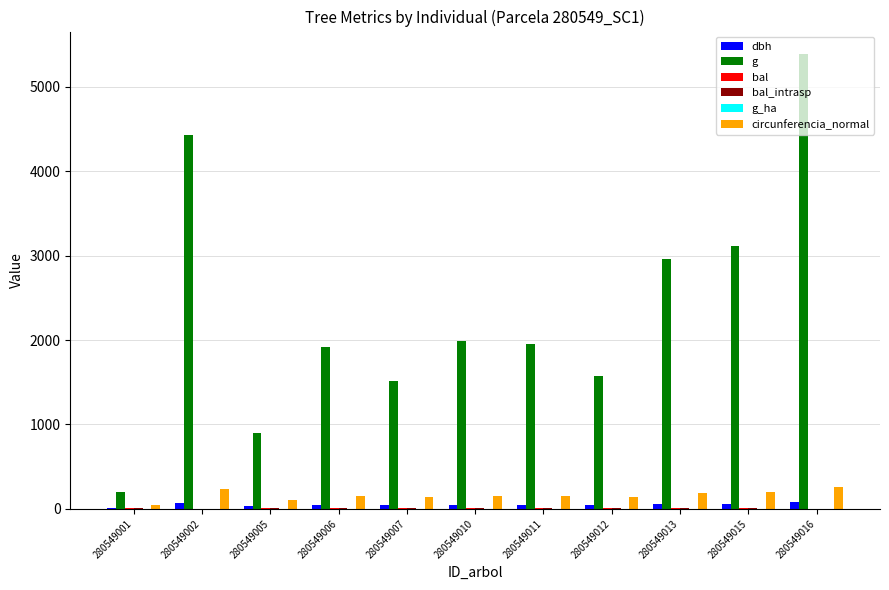

Which series changed the most between 280549001 and 280549002?

g